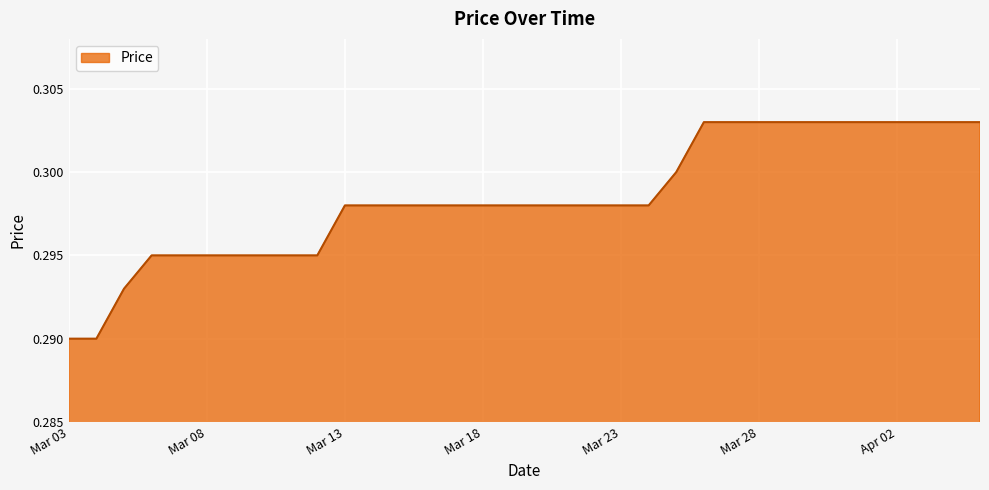

How many lines are shown in the chart?

1